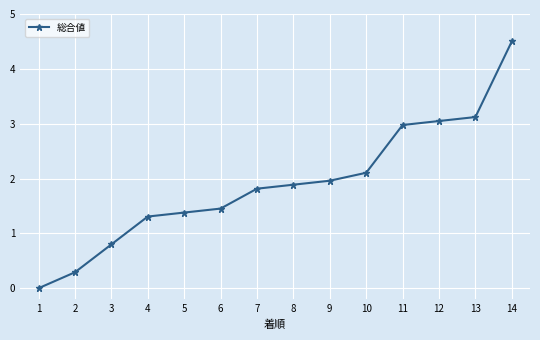

Which label corresponds to the largest value in the chart?

14